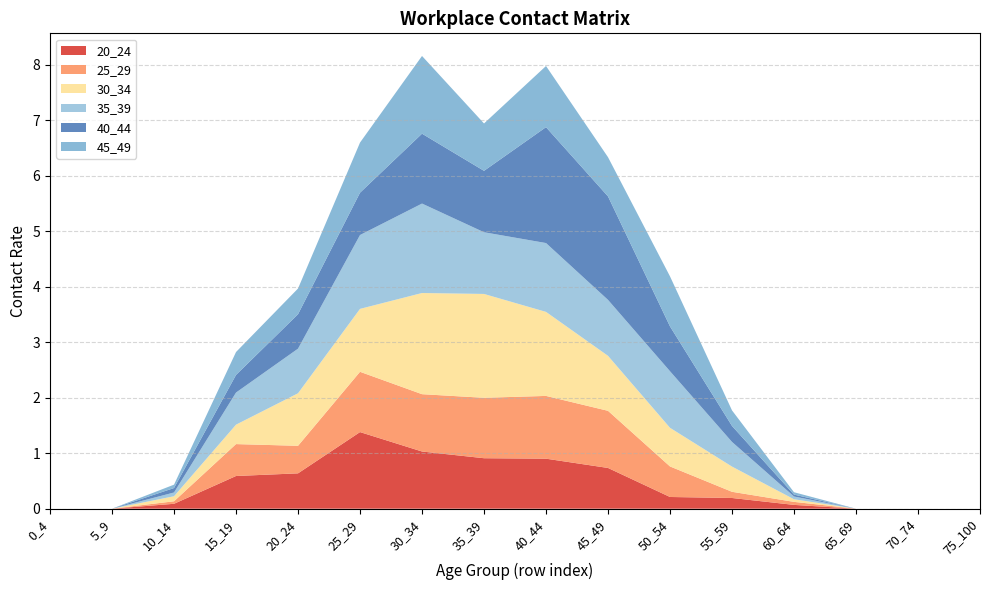

Reading left to right, extract all data points from this chart.

20_24: 0_4=0.0	5_9=0.0	10_14=0.1	15_19=0.6	20_24=0.6	25_29=1.4	30_34=1.0	35_39=0.9	40_44=0.9	45_49=0.7	50_54=0.2	55_59=0.2	60_64=0.1	65_69=0.0	70_74=0.0	75_100=0.0
25_29: 0_4=0.0	5_9=0.0	10_14=0.0	15_19=0.6	20_24=0.5	25_29=1.1	30_34=1.0	35_39=1.1	40_44=1.1	45_49=1.0	50_54=0.6	55_59=0.1	60_64=0.1	65_69=0.0	70_74=0.0	75_100=0.0
30_34: 0_4=0.0	5_9=0.0	10_14=0.1	15_19=0.3	20_24=0.9	25_29=1.1	30_34=1.8	35_39=1.9	40_44=1.5	45_49=1.0	50_54=0.7	55_59=0.5	60_64=0.0	65_69=0.0	70_74=0.0	75_100=0.0
35_39: 0_4=0.0	5_9=0.0	10_14=0.1	15_19=0.6	20_24=0.8	25_29=1.3	30_34=1.6	35_39=1.1	40_44=1.2	45_49=1.0	50_54=1.0	55_59=0.4	60_64=0.1	65_69=0.0	70_74=0.0	75_100=0.0
40_44: 0_4=0.0	5_9=0.0	10_14=0.1	15_19=0.3	20_24=0.6	25_29=0.8	30_34=1.3	35_39=1.1	40_44=2.1	45_49=1.9	50_54=0.8	55_59=0.3	60_64=0.0	65_69=0.0	70_74=0.0	75_100=0.0
45_49: 0_4=0.0	5_9=0.0	10_14=0.1	15_19=0.4	20_24=0.5	25_29=0.9	30_34=1.4	35_39=0.9	40_44=1.1	45_49=0.7	50_54=0.9	55_59=0.3	60_64=0.0	65_69=0.0	70_74=0.0	75_100=0.0